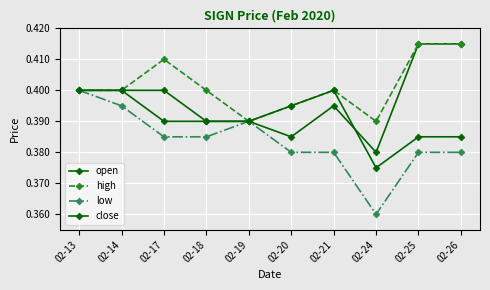

Rank the categories by high value from lowest to highest.

02-19, 02-24, 02-20, 02-13, 02-14, 02-18, 02-21, 02-17, 02-25, 02-26